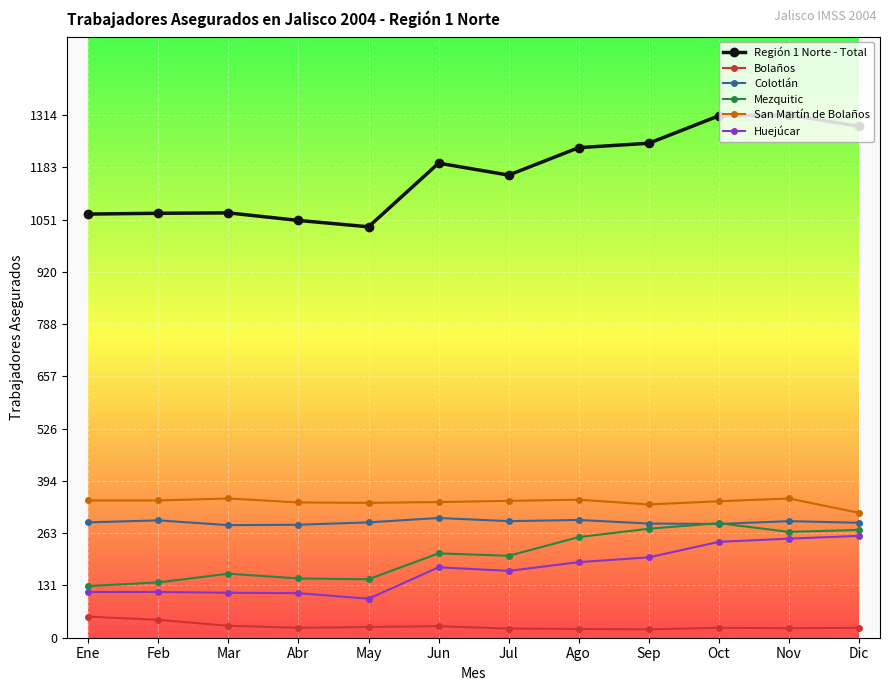

At how many categories does at least one series exceed 202?

12